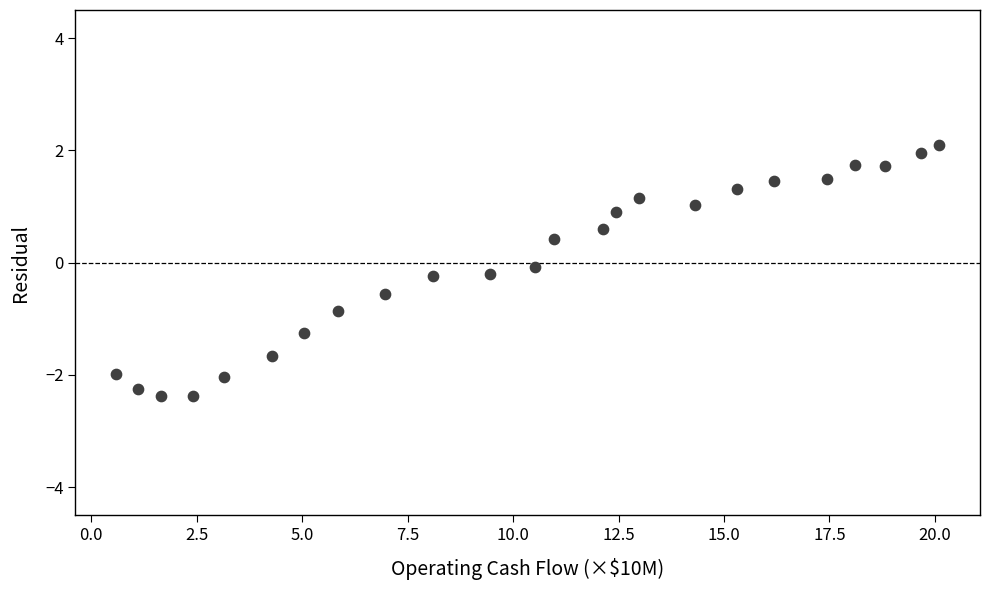

What is the range of Y values (max minus min)?

4.5